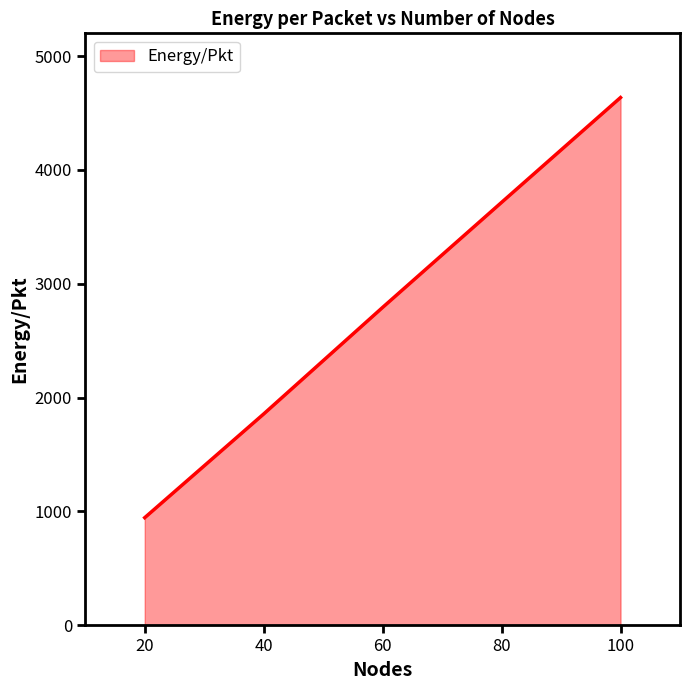

Reading left to right, list all the values displayed in this chart.

20=945.1	40=1856.0	60=2792.2	80=3714.9	100=4635.9